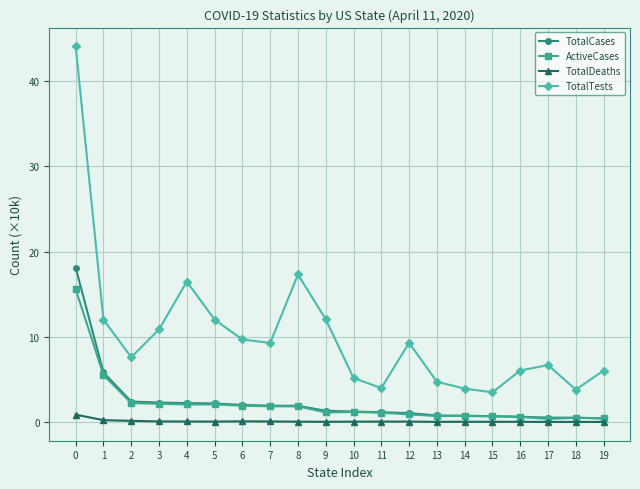

Count the number of categories in the chart.

20